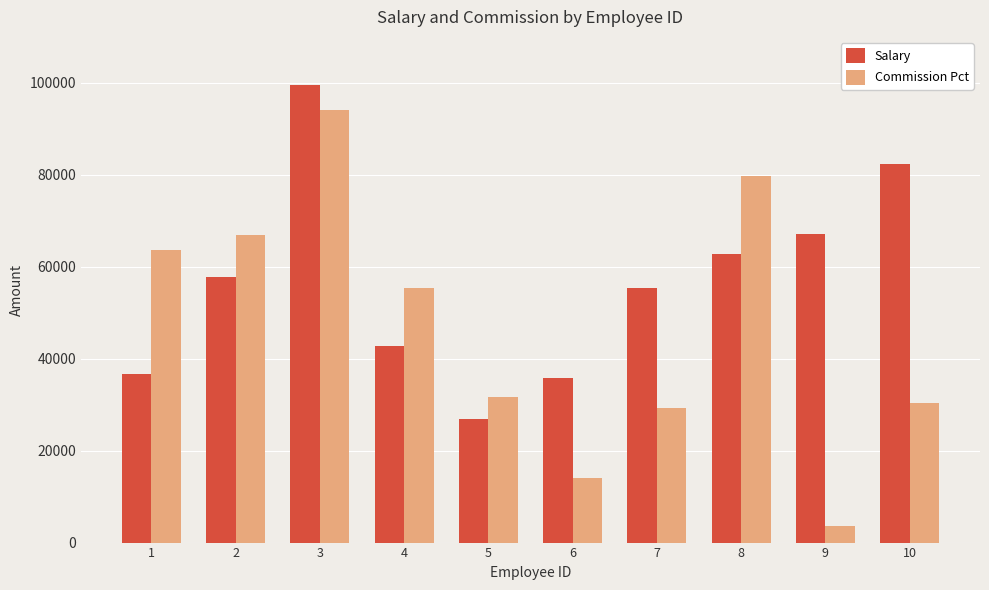

Rank the series at 4 from highest to lowest value.

Commission Pct, Salary